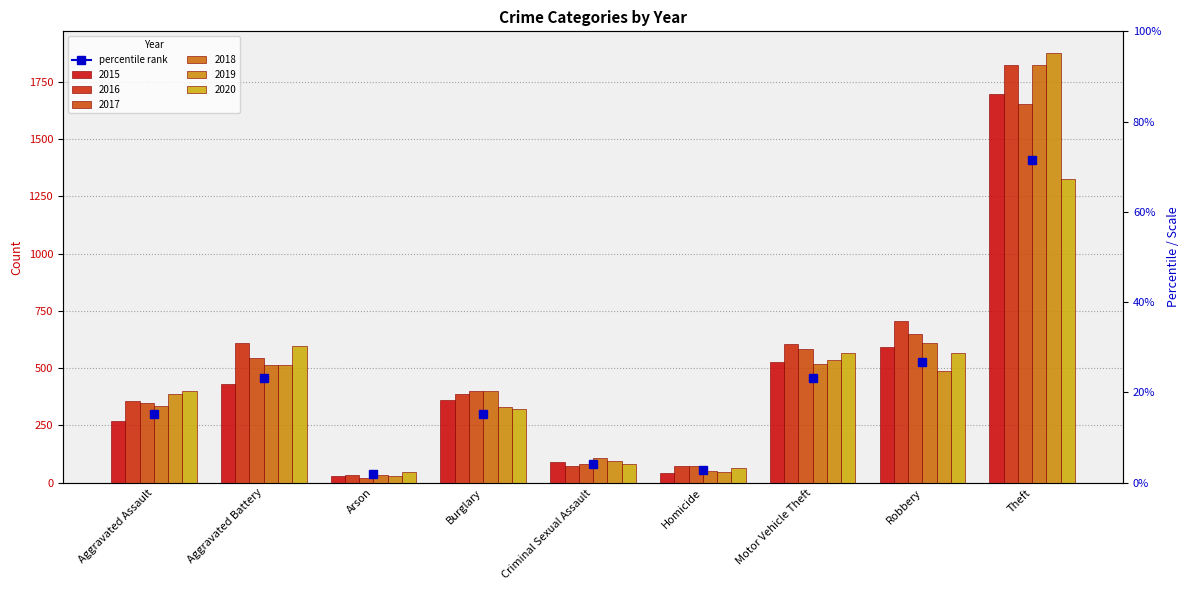

Which series has the largest total across all categories?

2016